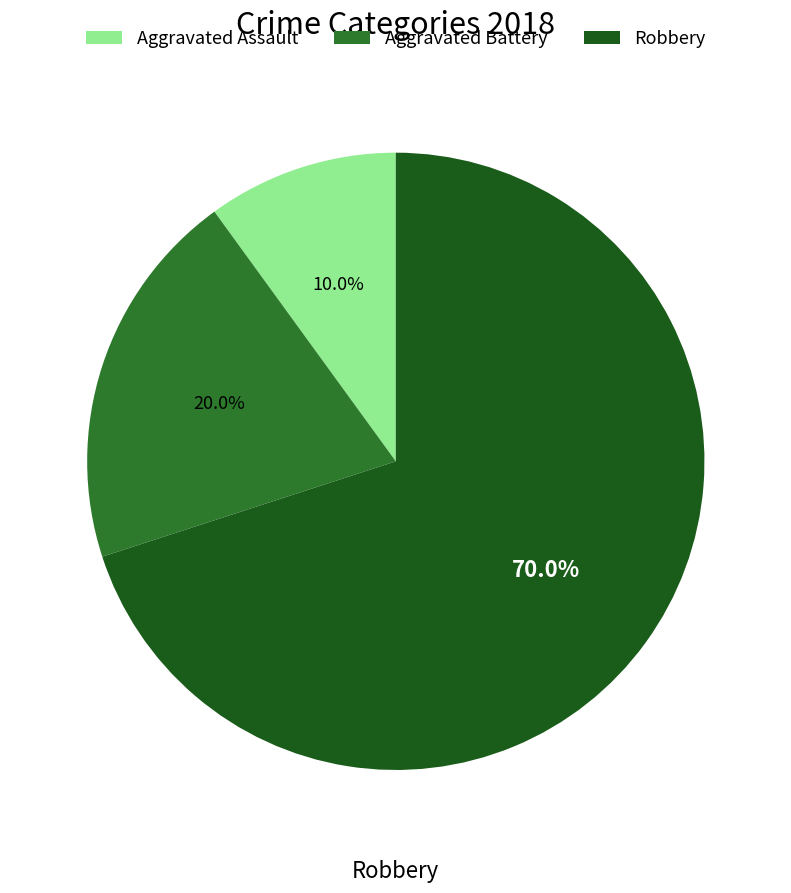

To the nearest percent, what is the average slice percentage?

33%